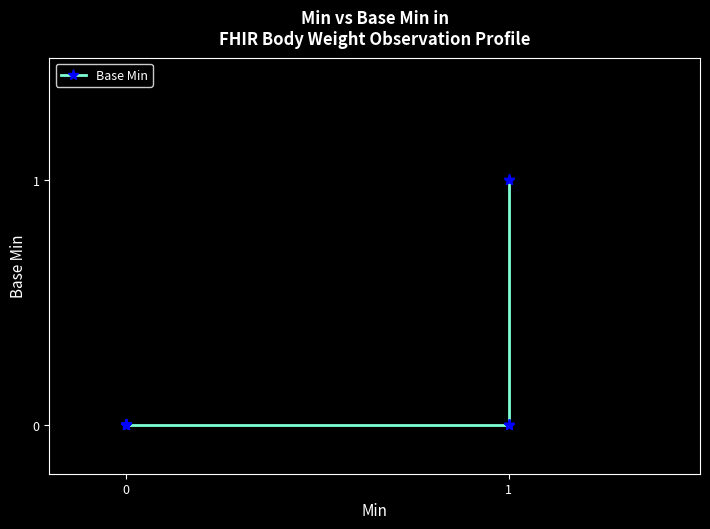

What is the maximum value shown in the chart?

1